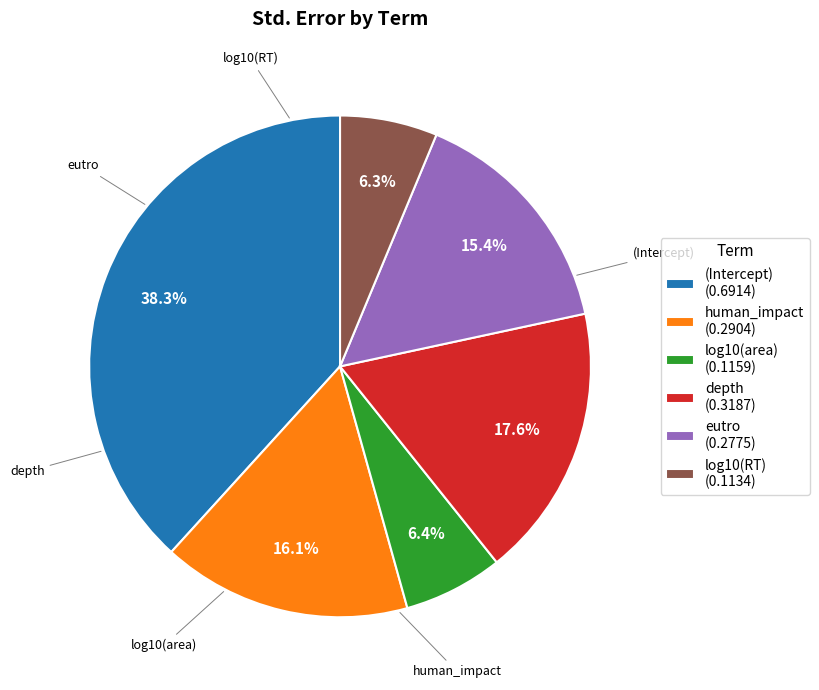

Which category has the biggest portion of the pie?

(Intercept)